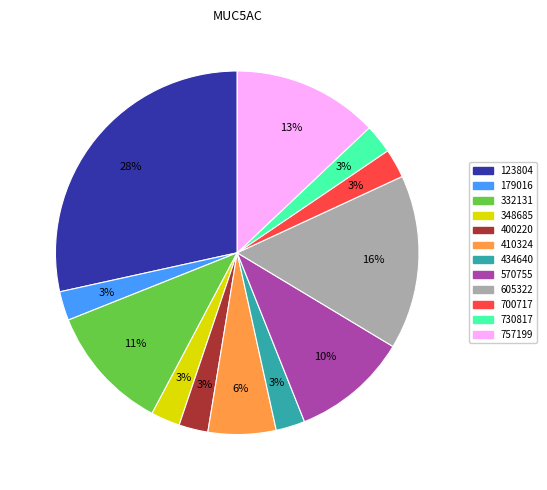

What percentage is NOT represented by 348685?

97.4%